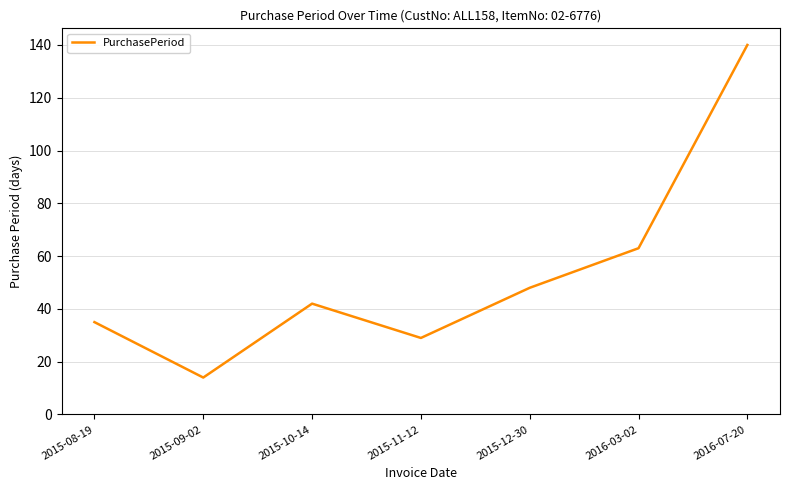

What value does the data have at 2015-08-19, to the nearest 5?

35